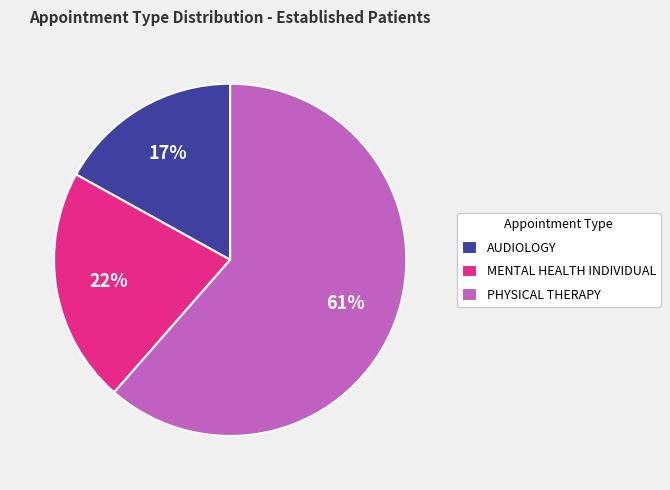

Approximately how many times larger is the value at PHYSICAL THERAPY compared to AUDIOLOGY?

3.6